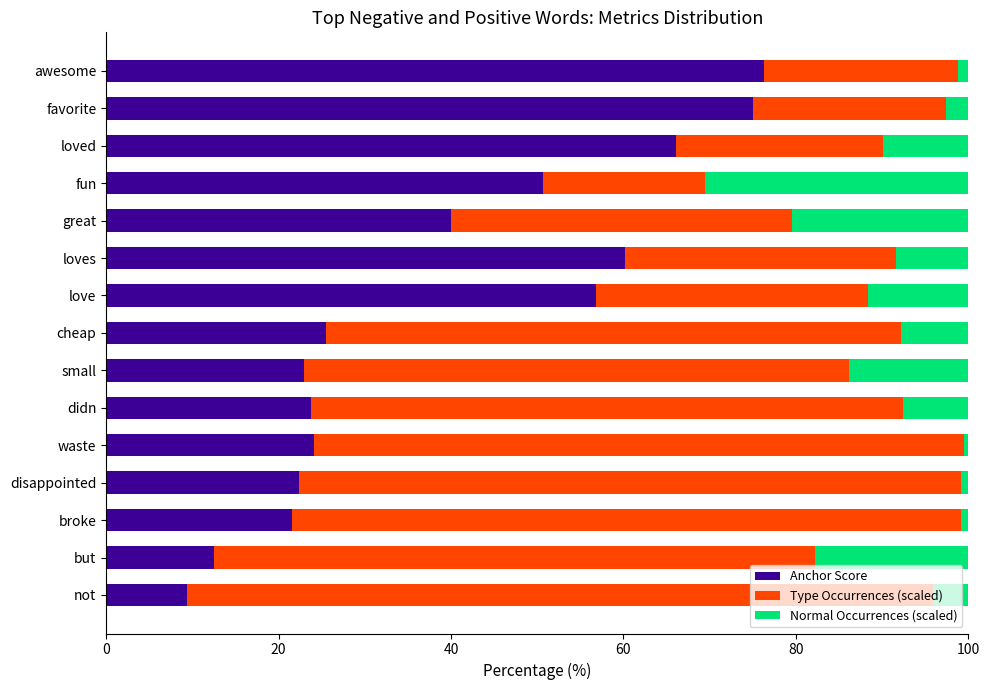

Is it true that Anchor Score equals 6.7 at but?

False